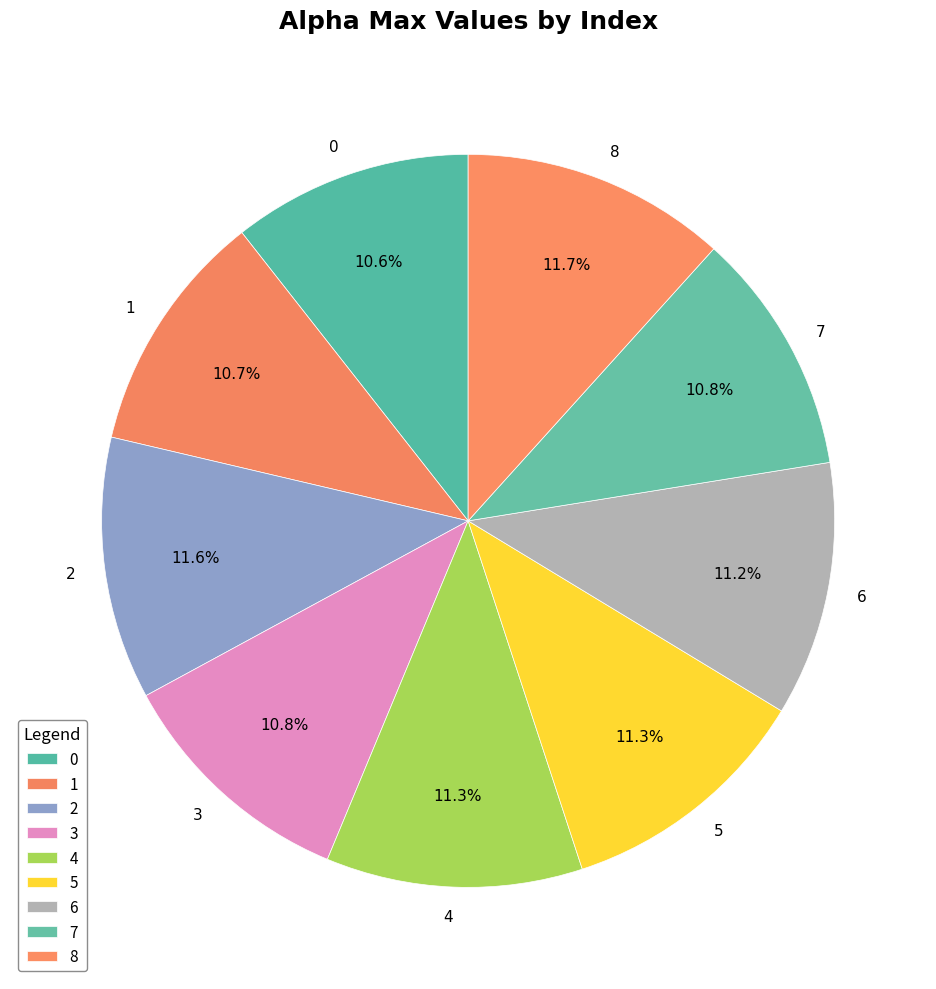

What portion of the pie excludes 1?

89.3%